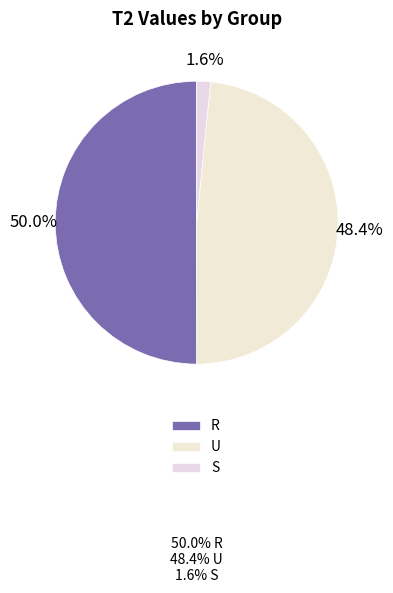

Which slice is the smallest?

S